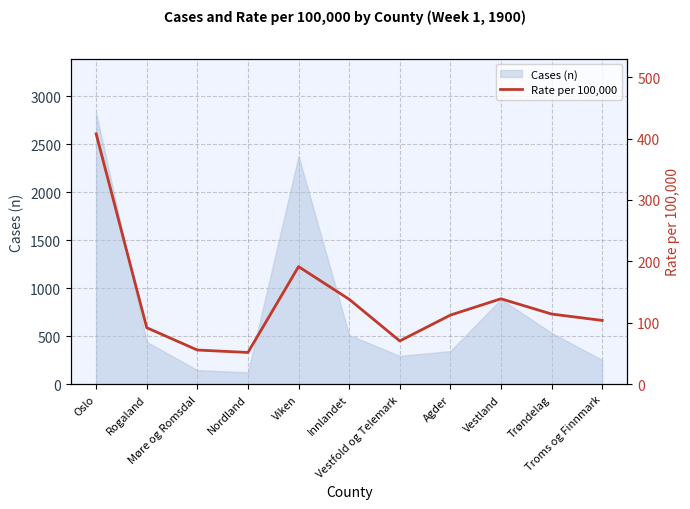

What is the label of the 10th point from the left?

Trøndelag